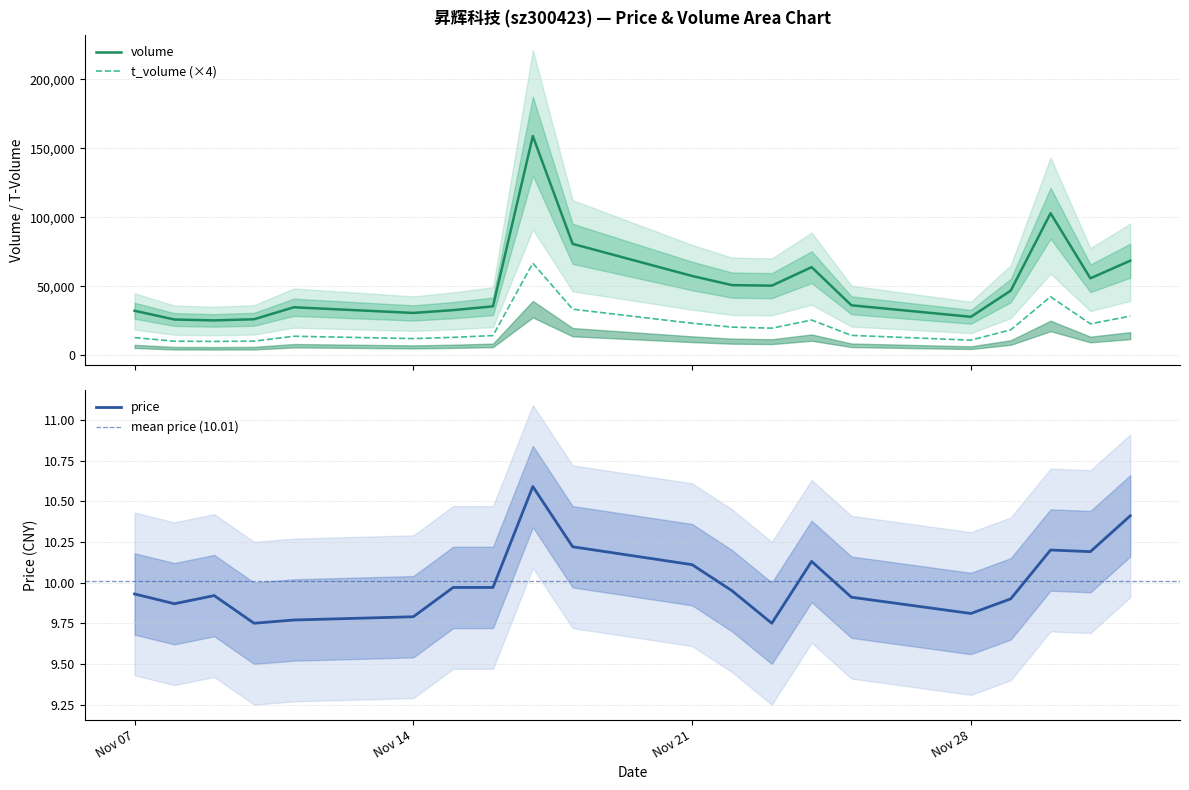

Which category has the lowest value across all series?

2022-11-10